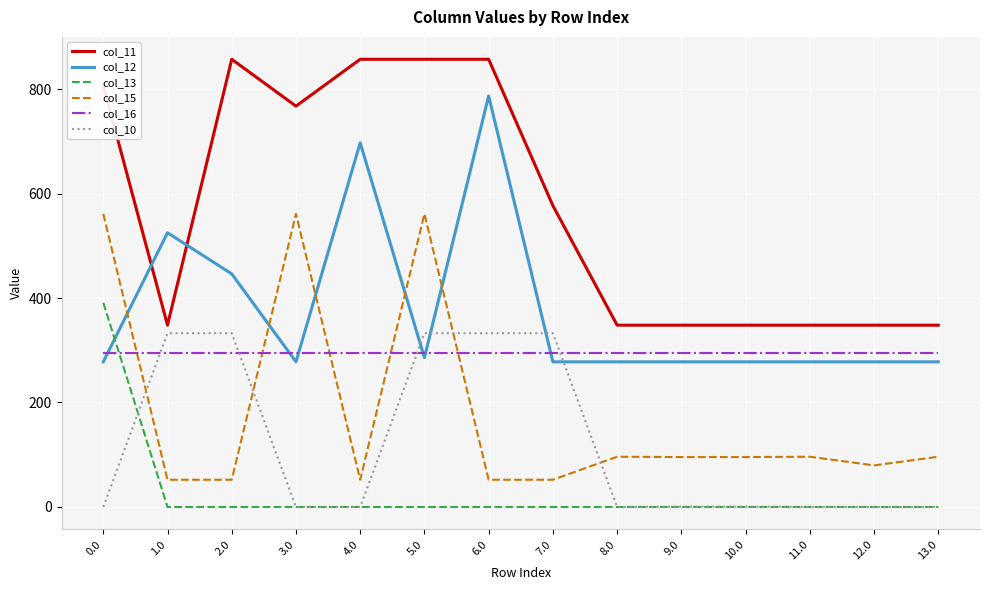

Which series changed the most between 3.0 and 5.0?

col_10